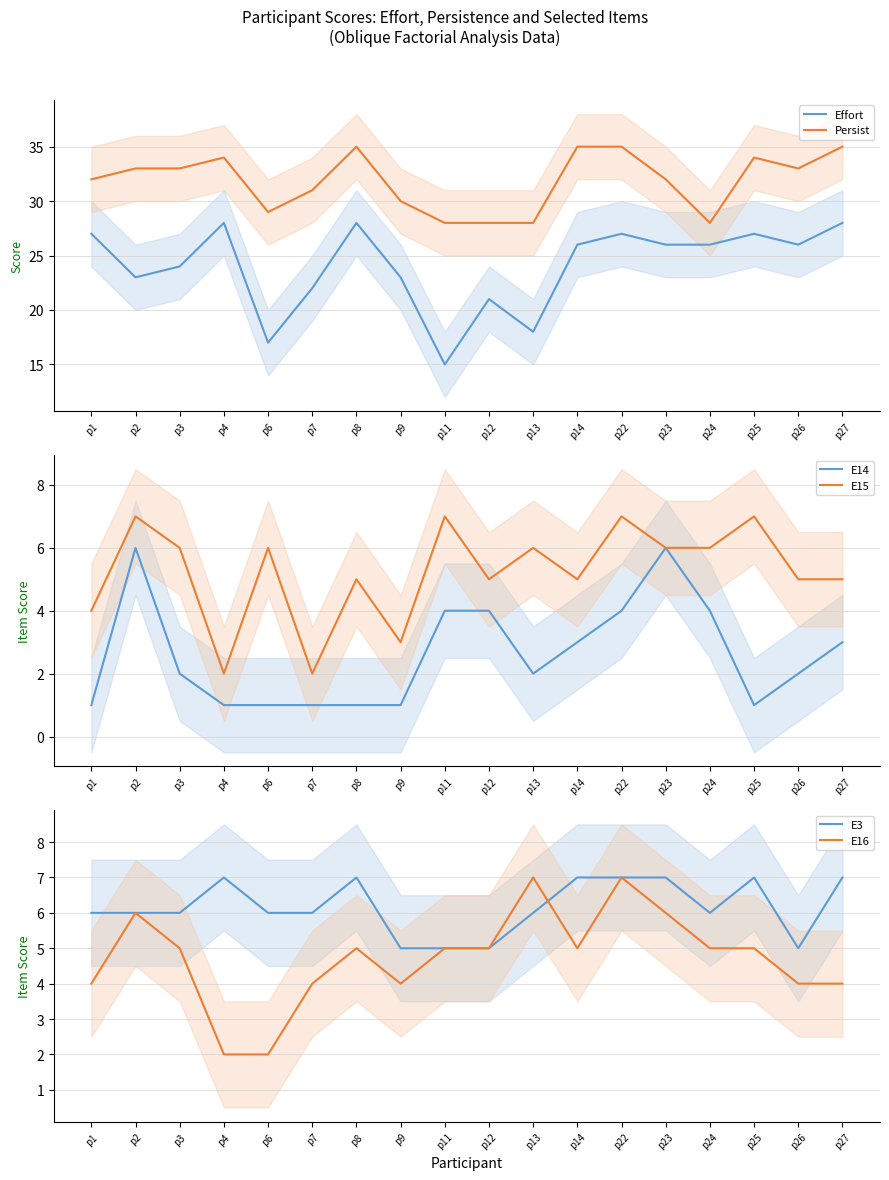

At which label does Persist reach its minimum?

p11